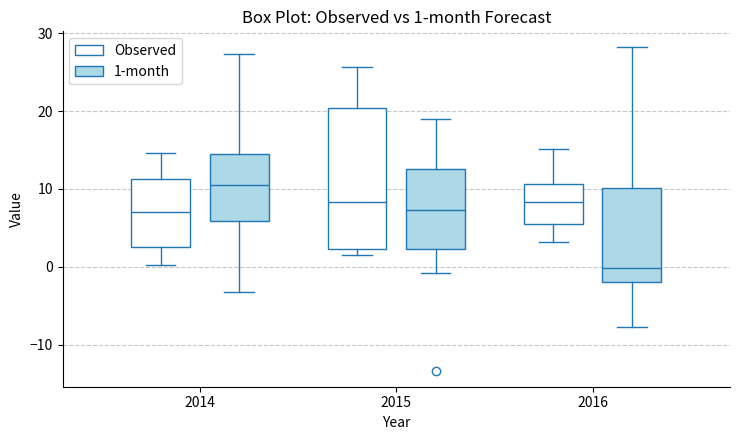

Which box's median line is the highest?

2014 (1-month)